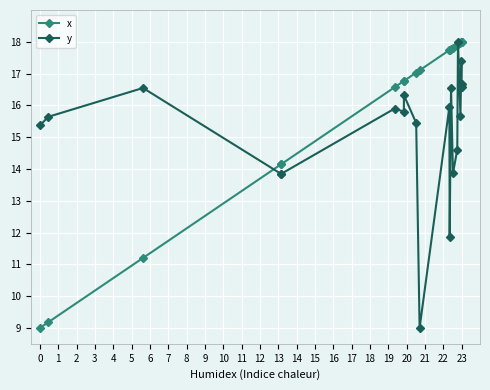

True or false: y has more than 1 points higher than both neighbors.

True